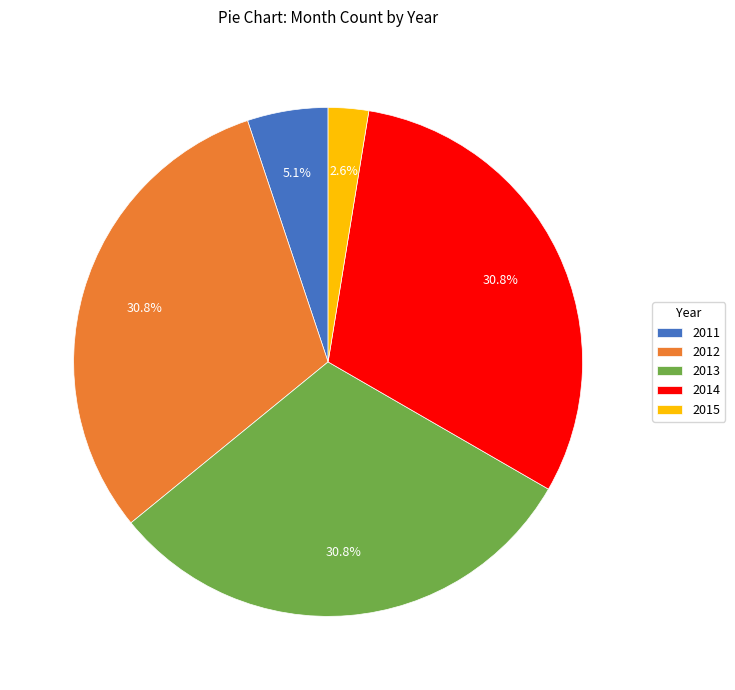

The 2013 slice represents 26% of the pie. True or false?

False